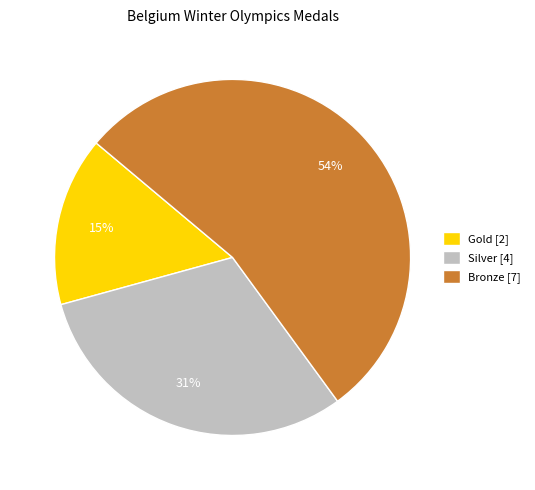

Which category has the biggest portion of the pie?

Bronze